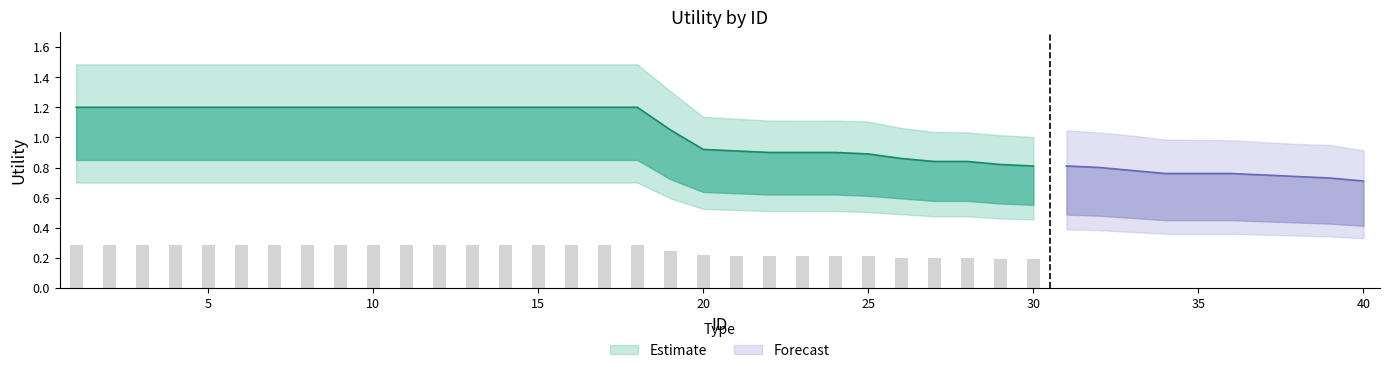

Which has a higher value, 38 or 26?

26